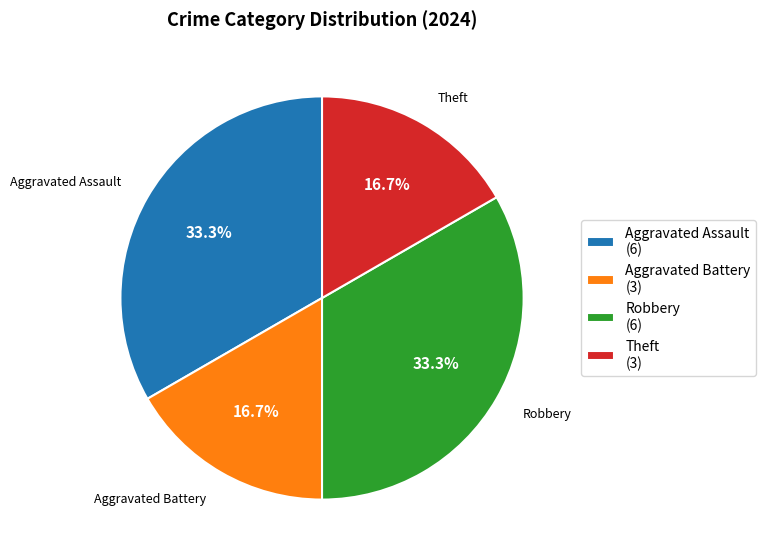

To the nearest percent, what is the combined percentage of Robbery and Aggravated Battery?

50%